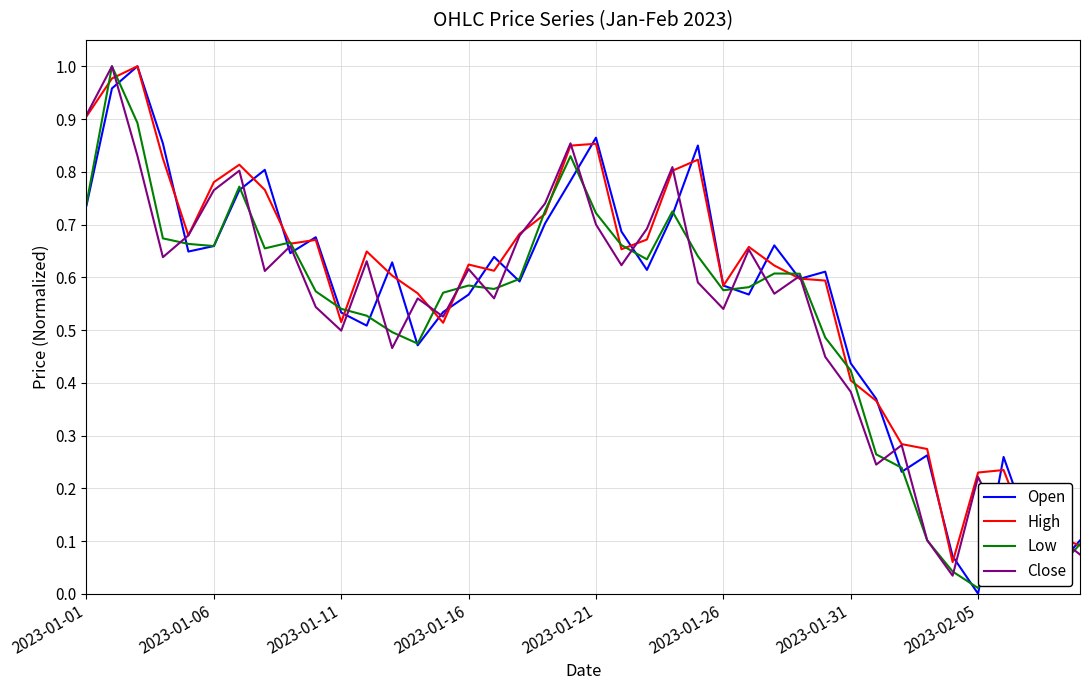

True or false: High has a value of 0.9 at 2023-01-01.

True